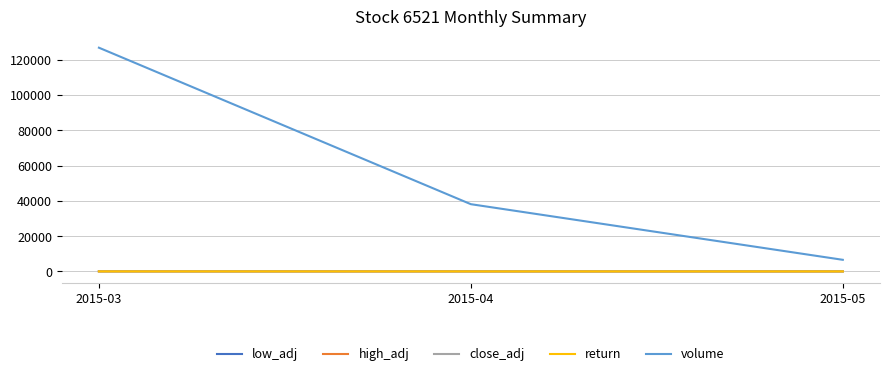

Between 2015-03 and 2015-04, which series saw the biggest shift?

volume